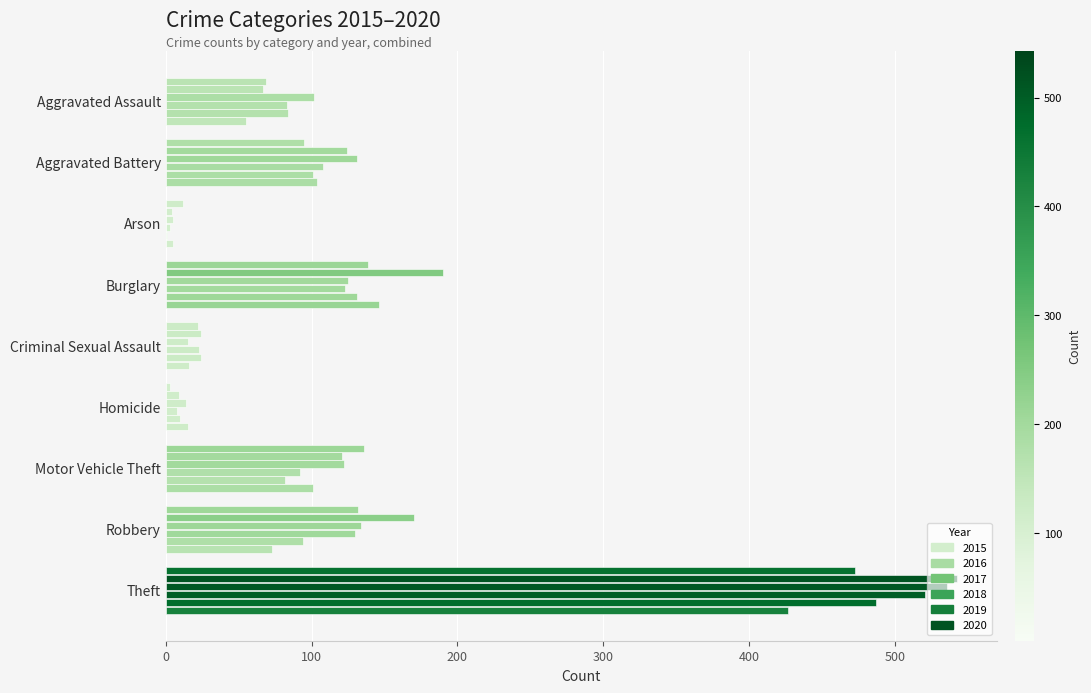

At which label does 2018 first exceed 92?

Aggravated Battery